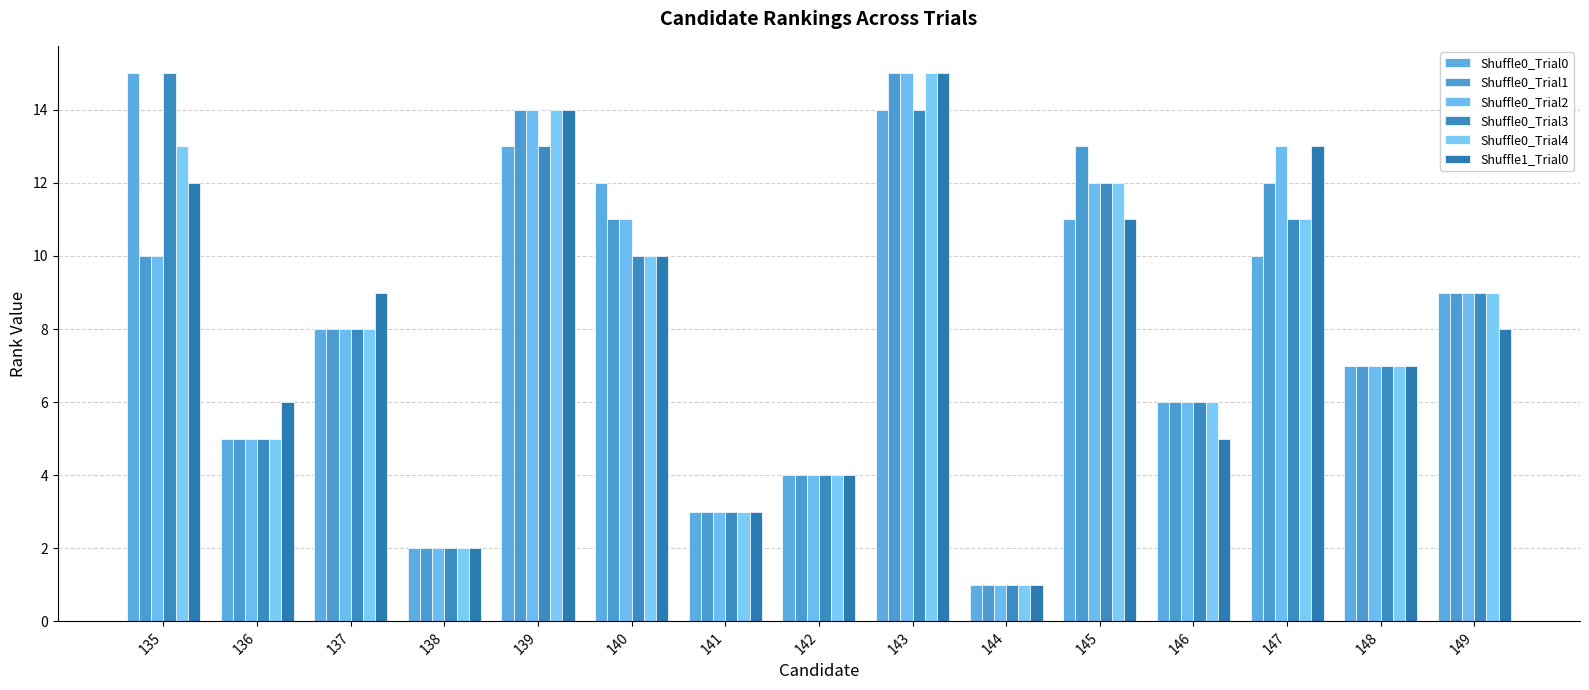

Which label corresponds to the largest value in the chart?

135